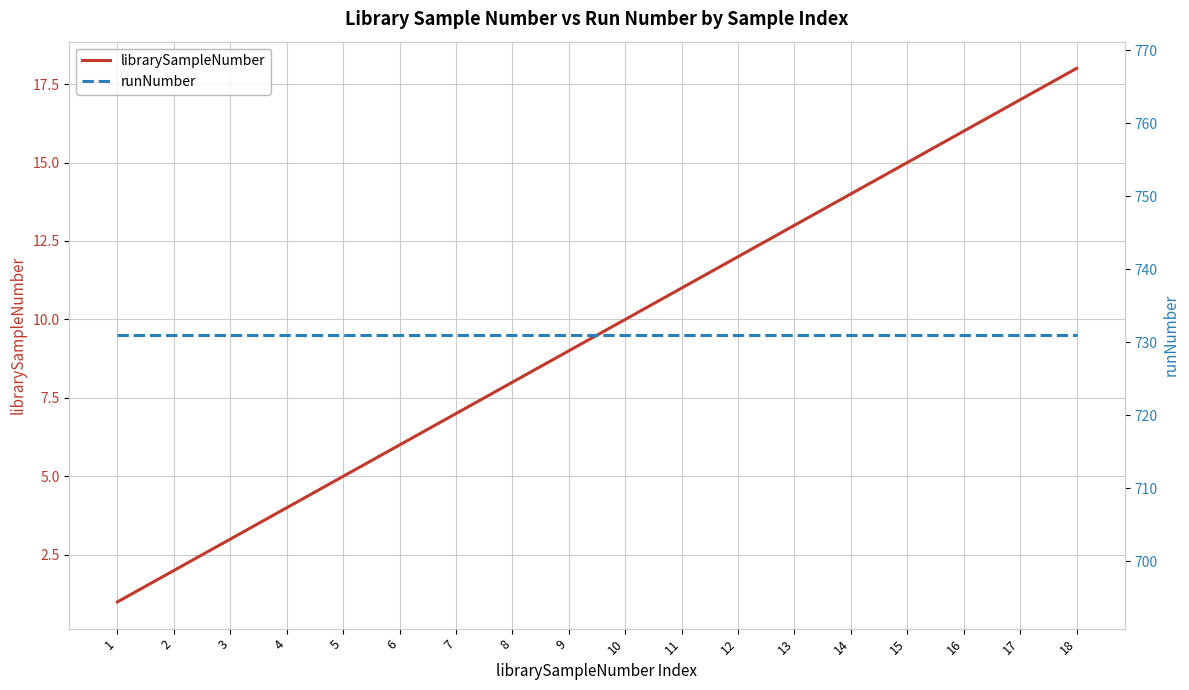

Where is runNumber nearest to the value 731?

1